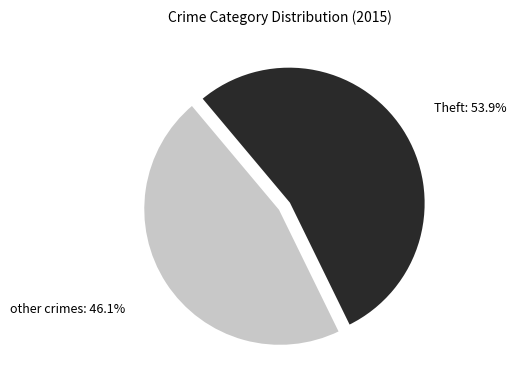

Is there a majority slice in this chart?

Yes